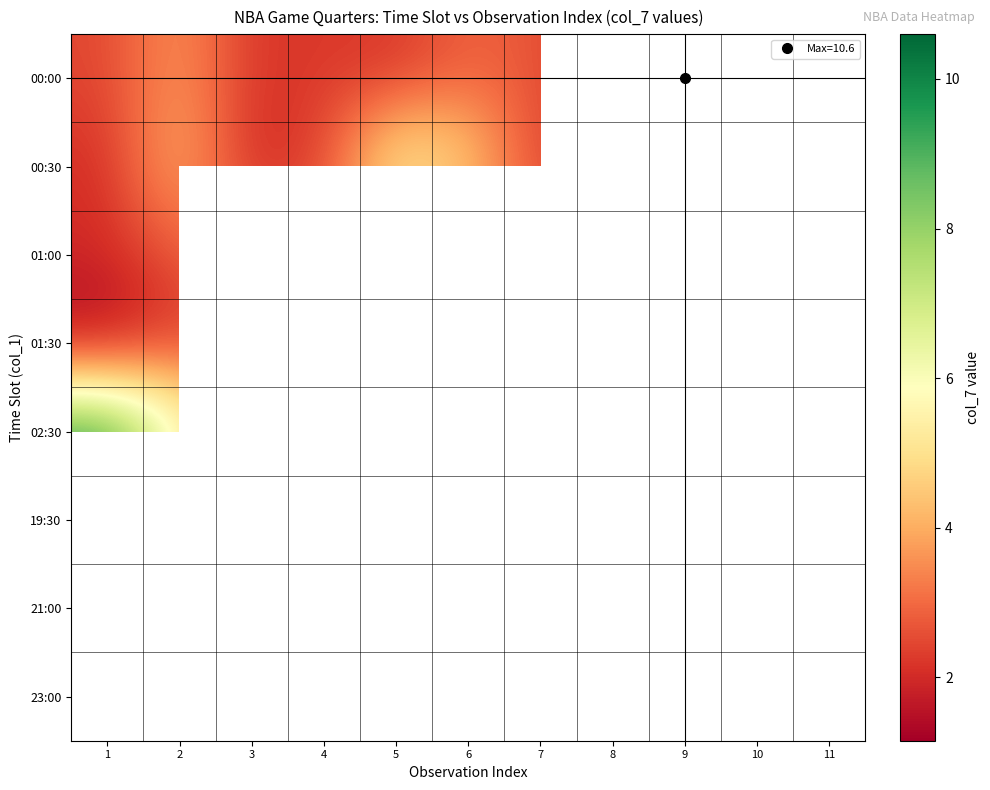

Which series has the largest total across all categories?

00:00